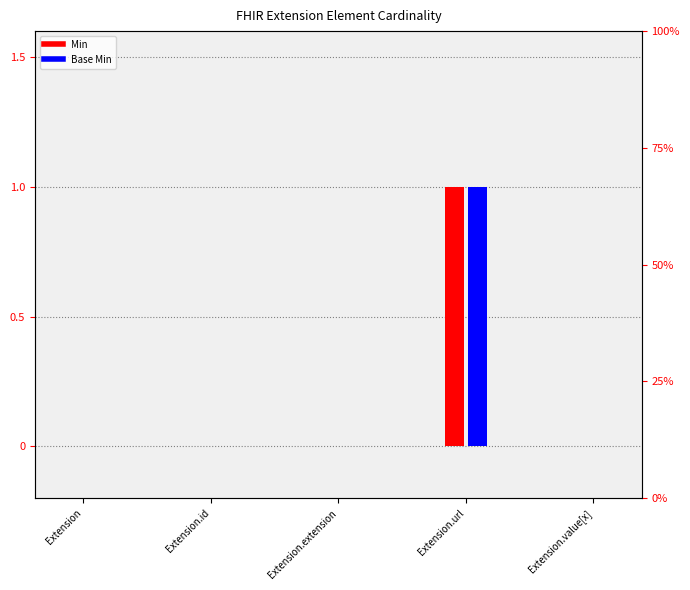

Count the Base Min values in the range 0 to 1.

5